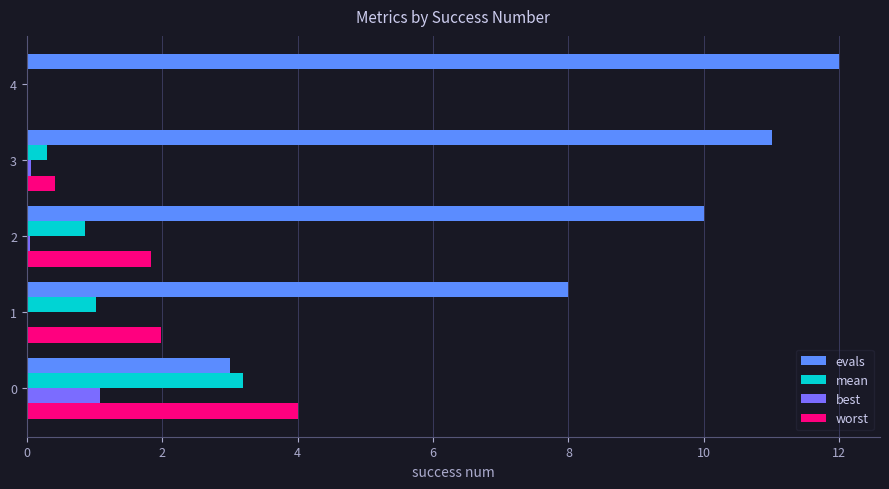

Between 1 and 3, which series saw the biggest shift?

evals